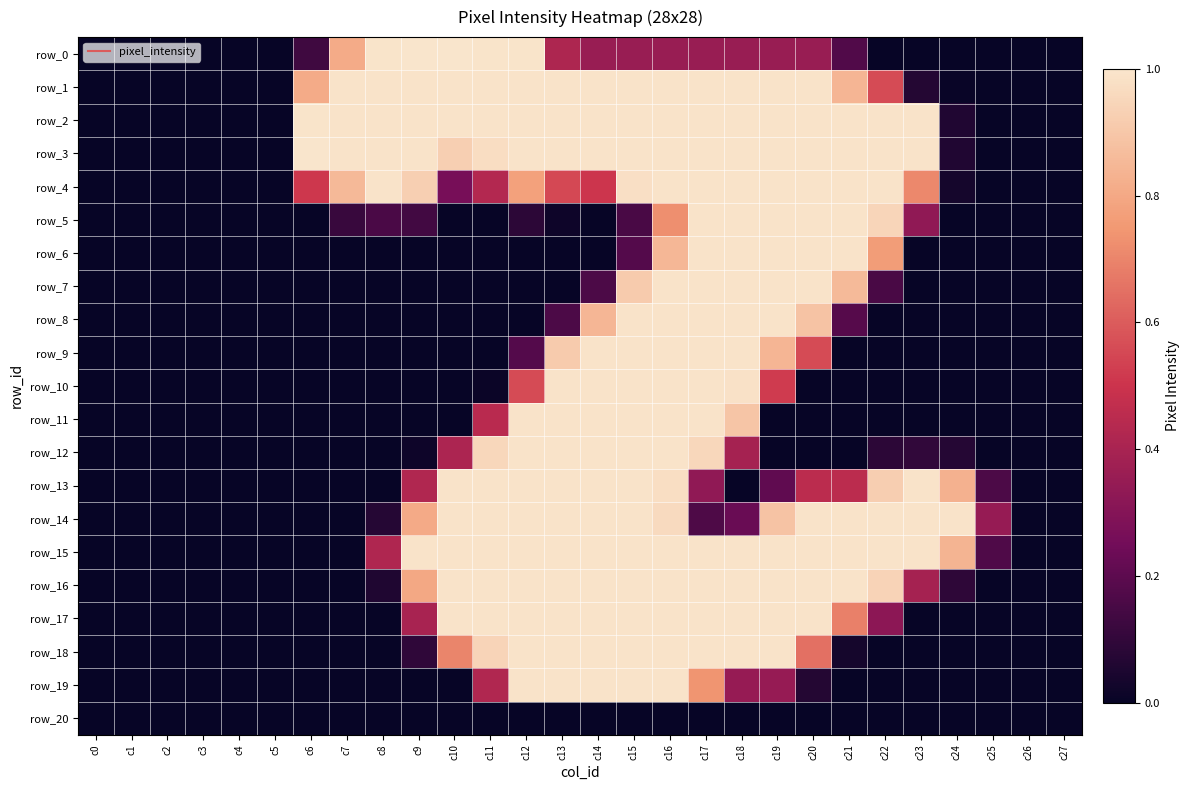

Between c5 and c0, which is larger?

c5